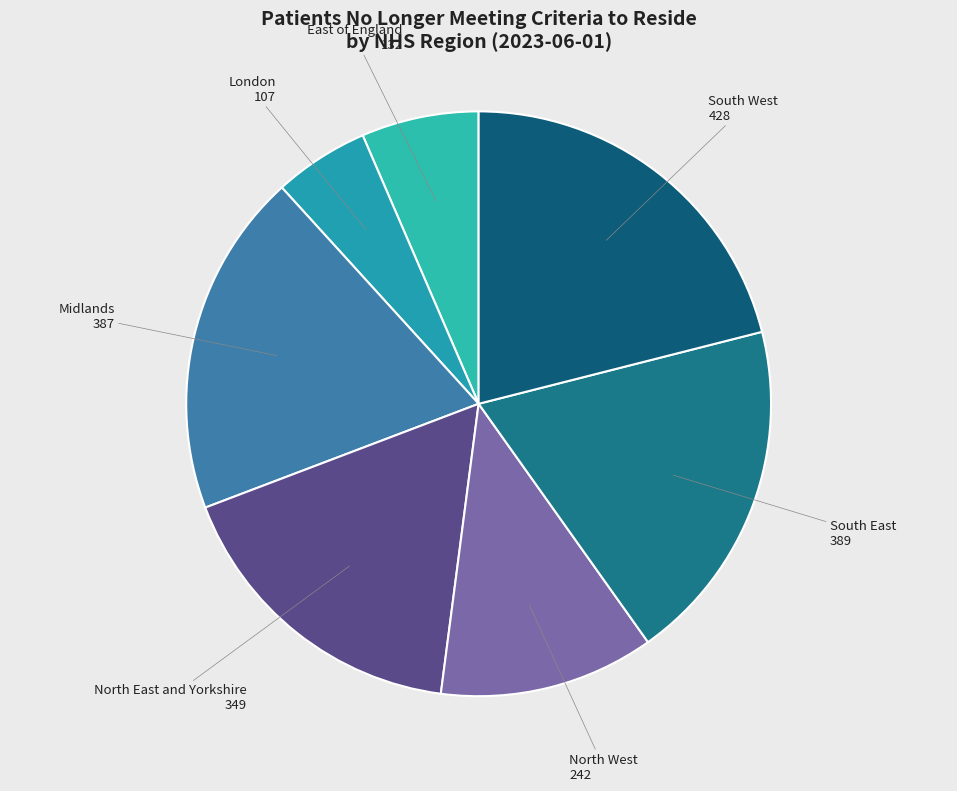

To the nearest percent, what is the average slice percentage?

14%